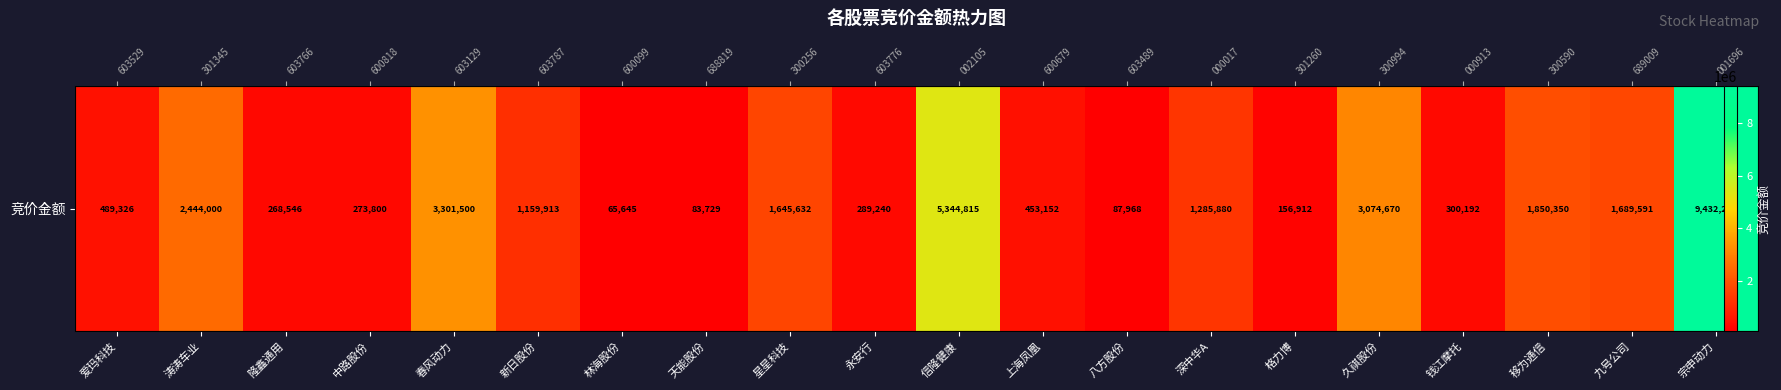

The chart shows a value of 162843 at 上海凤凰. True or false?

False